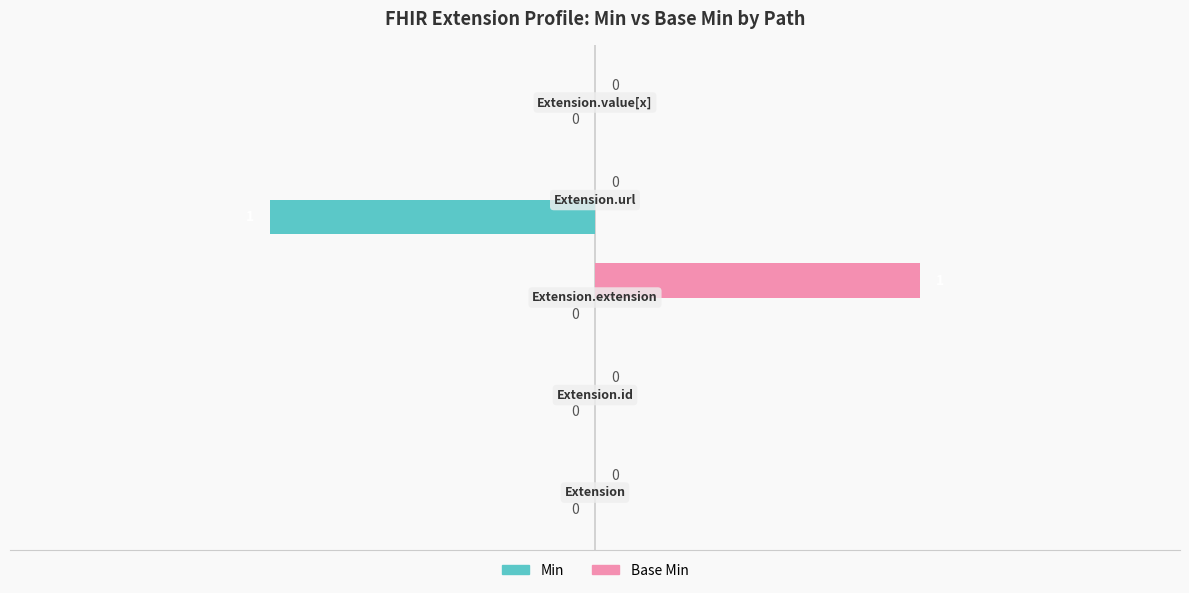

How many Min values are between 0 and 1?

4